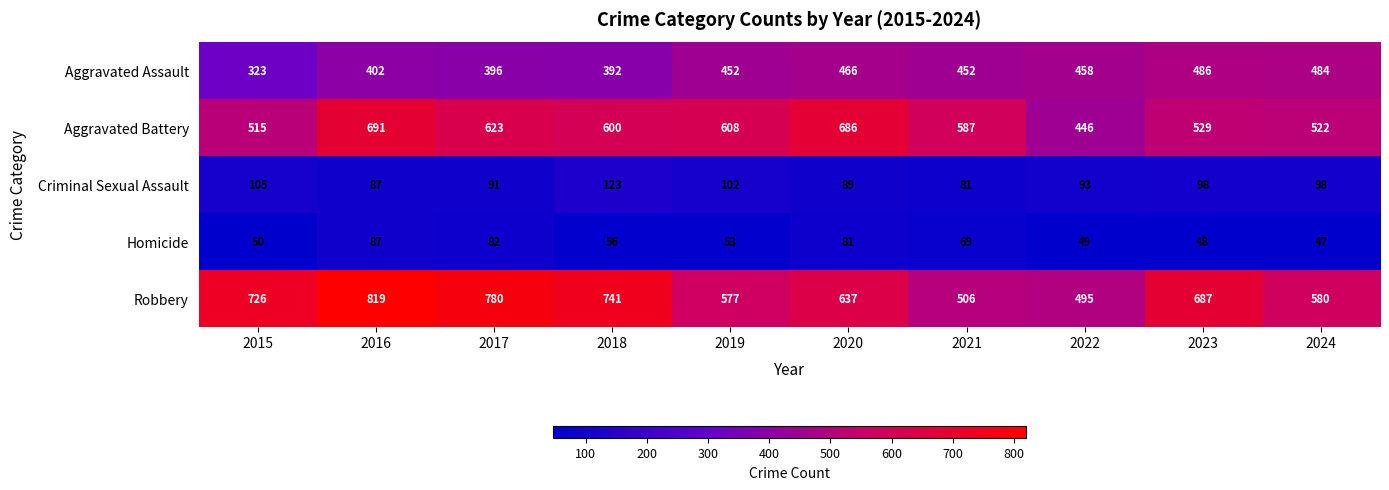

Which category has the lowest value across all series?

2024